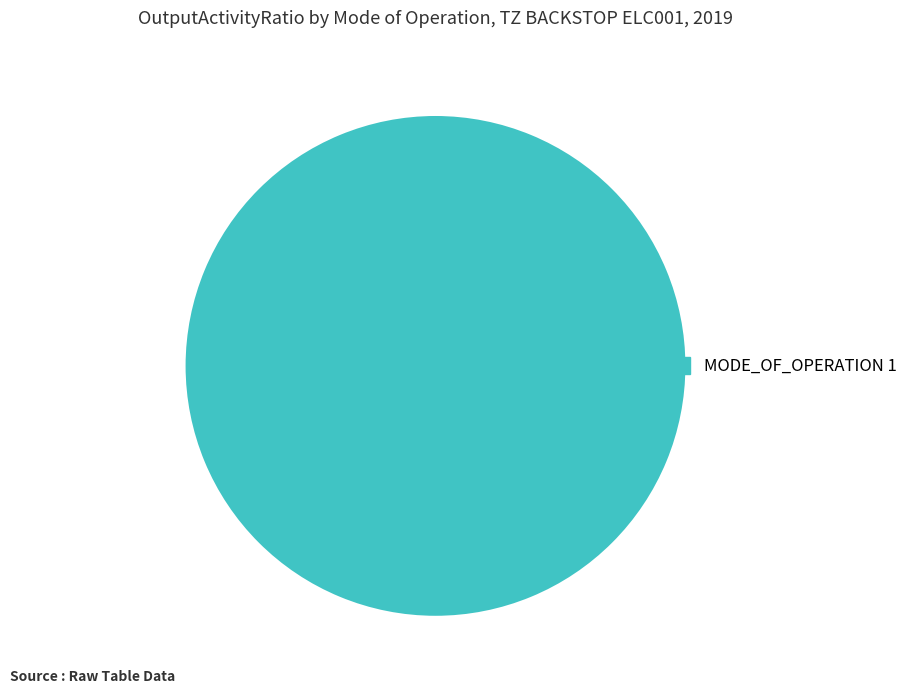

The MODE_OF_OPERATION 1 slice represents 100% of the pie. True or false?

True